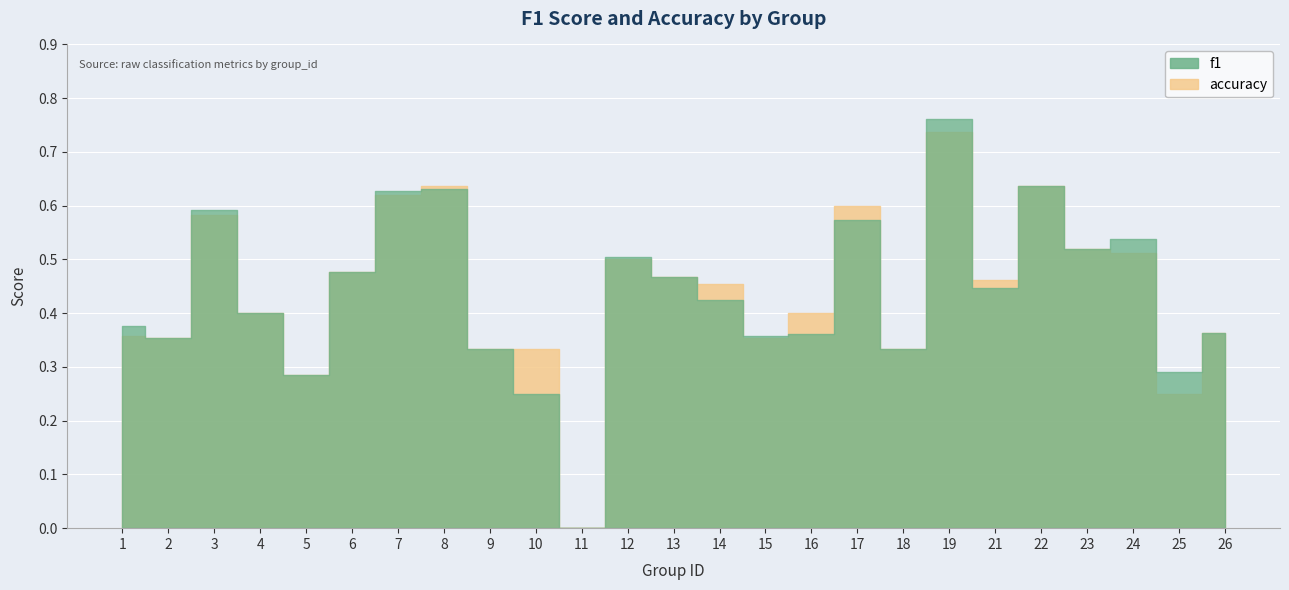

Which series has the widest spread of values?

f1